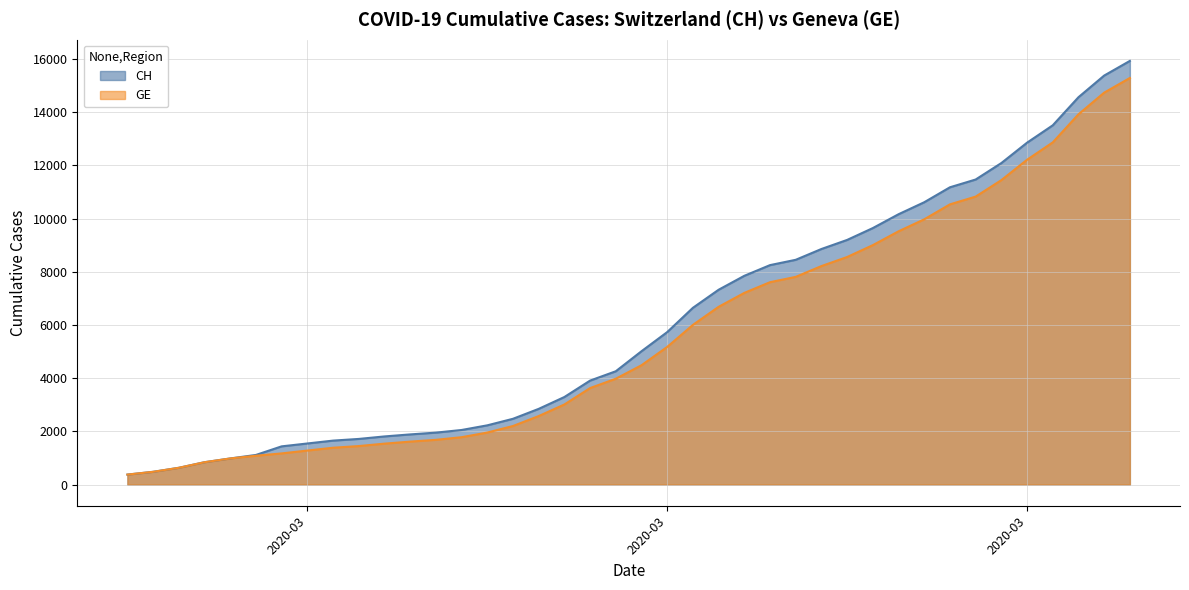

What is the sum of the CH values at 2020-03-20 and 2020-03-18?

14491